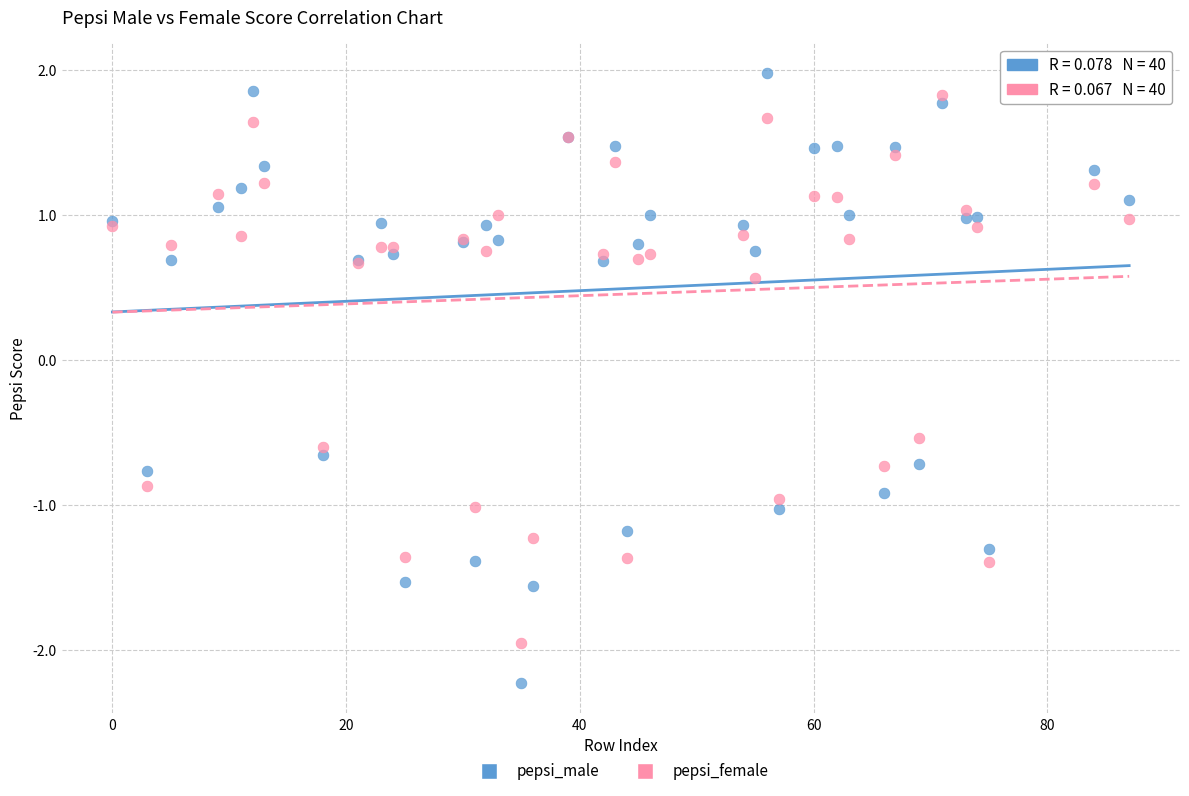

What is the X range (max minus min) for the scatter plot?

87.0